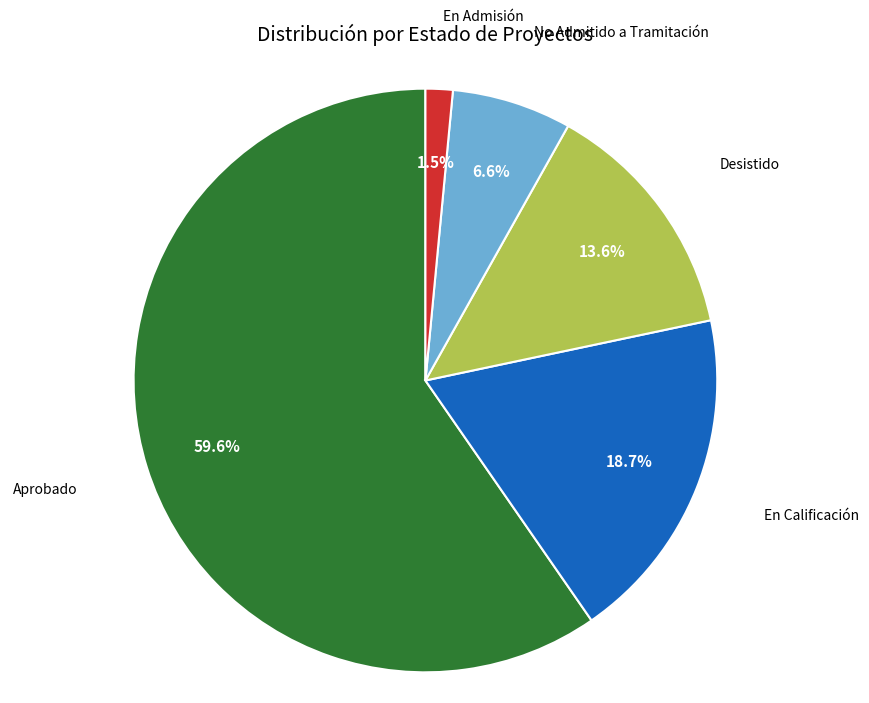

Does any single category account for the majority?

Yes